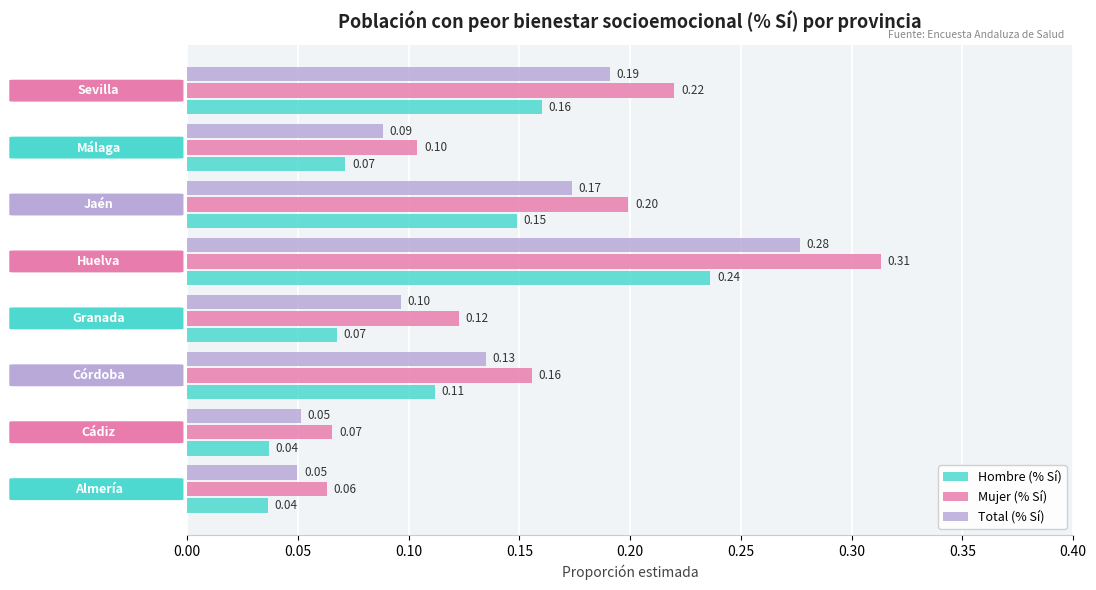

Rank the series by their maximum value, from lowest to highest.

Hombre (% Sí), Total (% Sí), Mujer (% Sí)